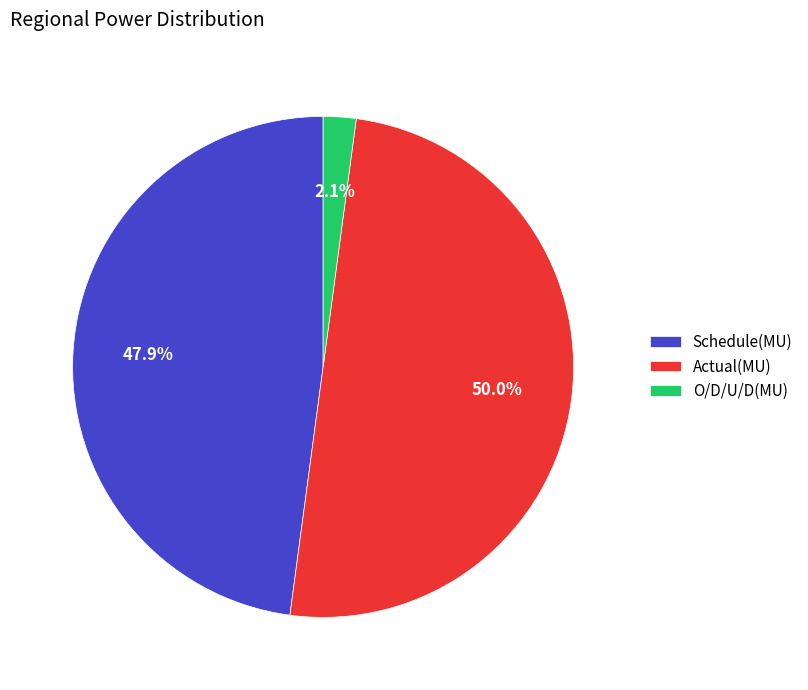

How many slices are in this pie chart?

3